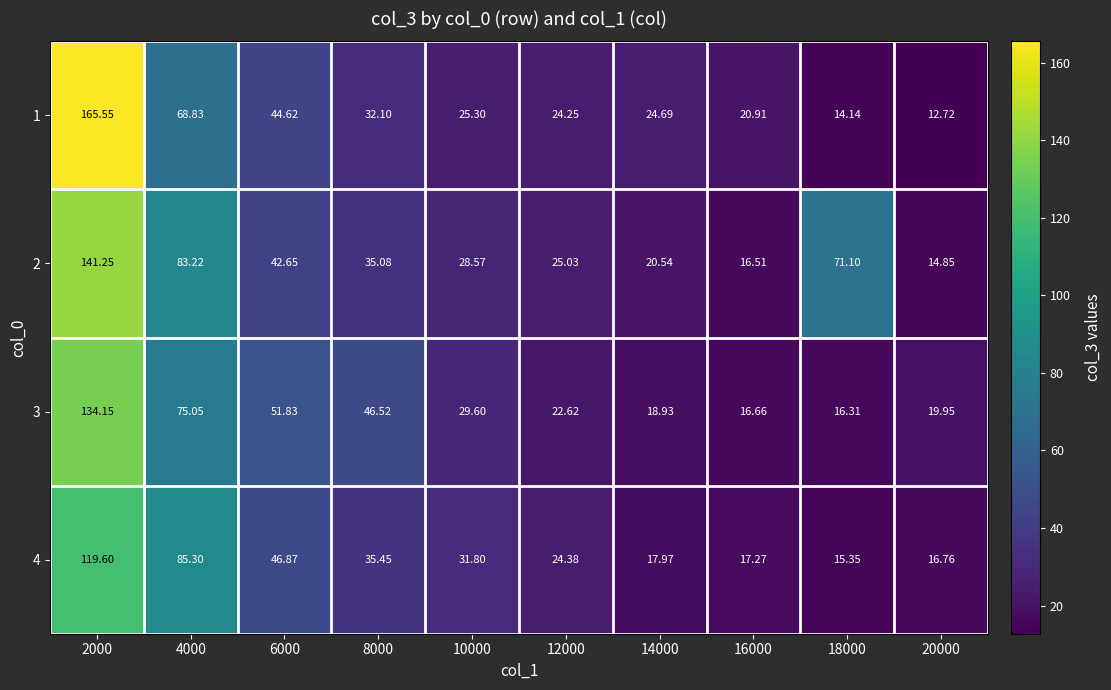

Is the value of 3 at 18000 greater than the value of 4 at 8000?

No